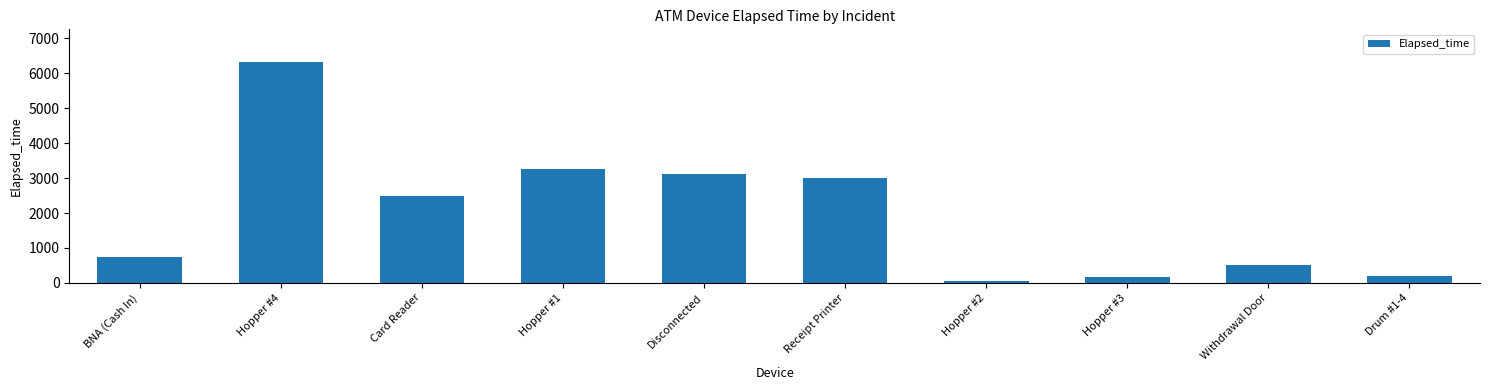

Reading left to right, list all the values displayed in this chart.

750	6315	2475	3255	3105	3015	60	165	510	210